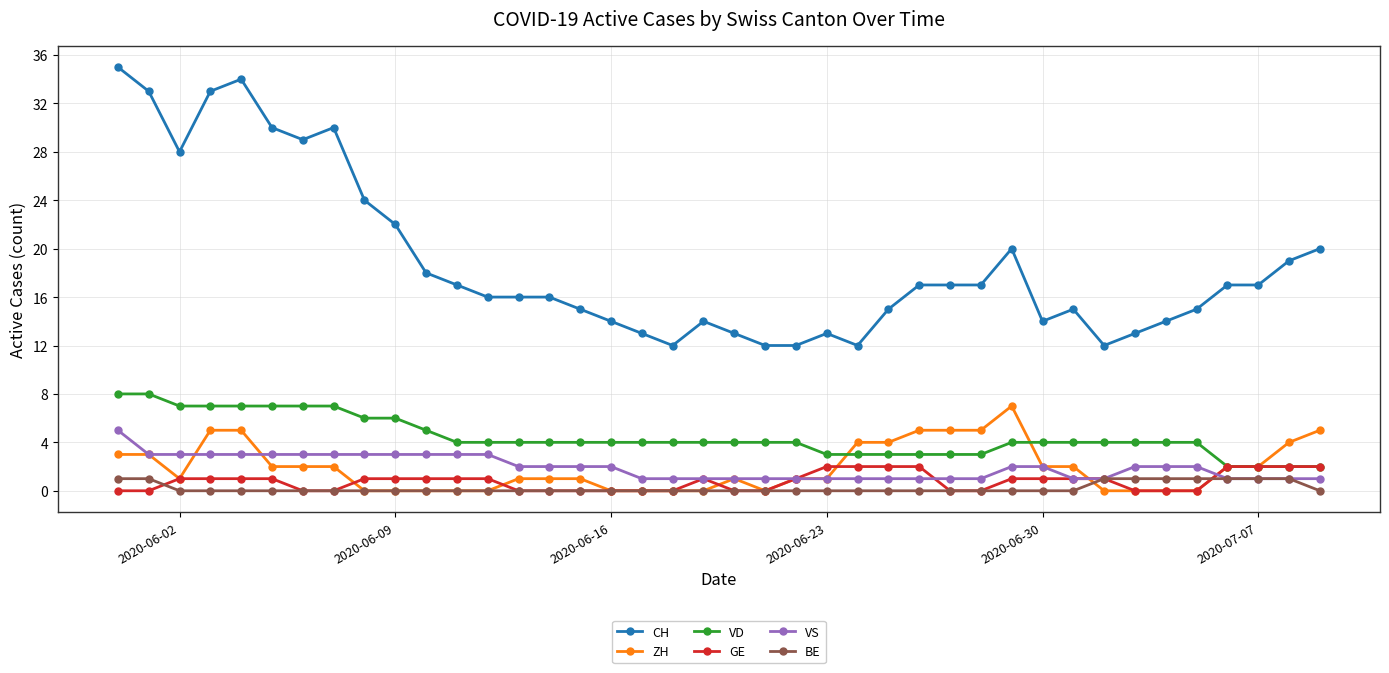

Reading left to right, transcribe all the data shown in this chart.

CH: 35	33	28	33	34	30	29	30	24	22	18	17	16	16	16	15	14	13	12	14	13	12	12	13	12	15	17	17	17	20	14	15	12	13	14	15	17	17	19	20
ZH: 3	3	1	5	5	2	2	2	0	0	0	0	0	1	1	1	0	0	0	0	1	0	1	1	4	4	5	5	5	7	2	2	0	0	0	0	2	2	4	5
VD: 8	8	7	7	7	7	7	7	6	6	5	4	4	4	4	4	4	4	4	4	4	4	4	3	3	3	3	3	3	4	4	4	4	4	4	4	2	2	2	2
GE: 0	0	1	1	1	1	0	0	1	1	1	1	1	0	0	0	0	0	0	1	0	0	1	2	2	2	2	0	0	1	1	1	1	0	0	0	2	2	2	2
VS: 5	3	3	3	3	3	3	3	3	3	3	3	3	2	2	2	2	1	1	1	1	1	1	1	1	1	1	1	1	2	2	1	1	2	2	2	1	1	1	1
BE: 1	1	0	0	0	0	0	0	0	0	0	0	0	0	0	0	0	0	0	0	0	0	0	0	0	0	0	0	0	0	0	0	1	1	1	1	1	1	1	0